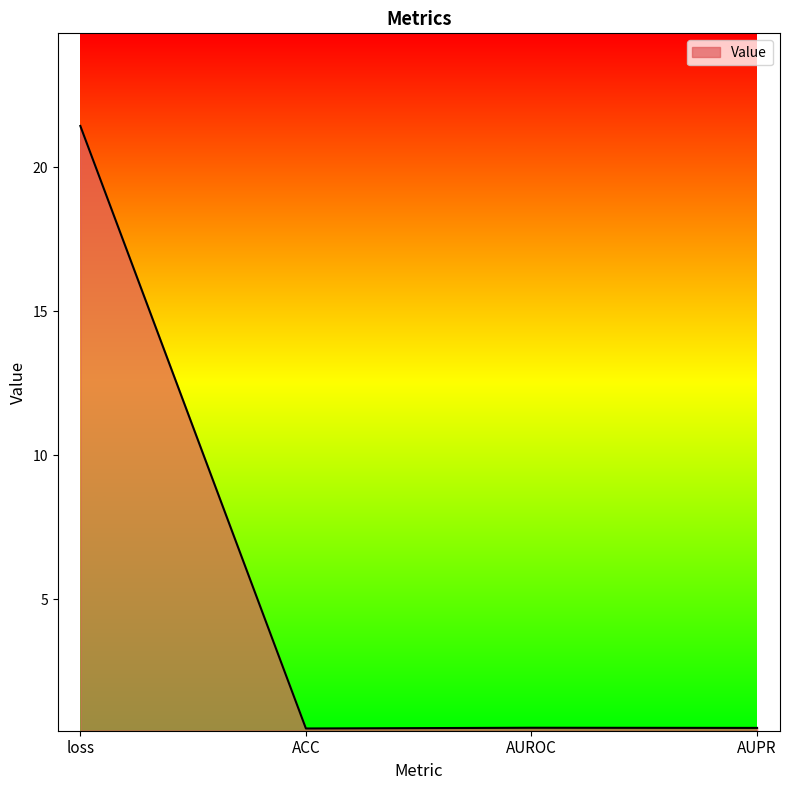

What is the average value?

5.8